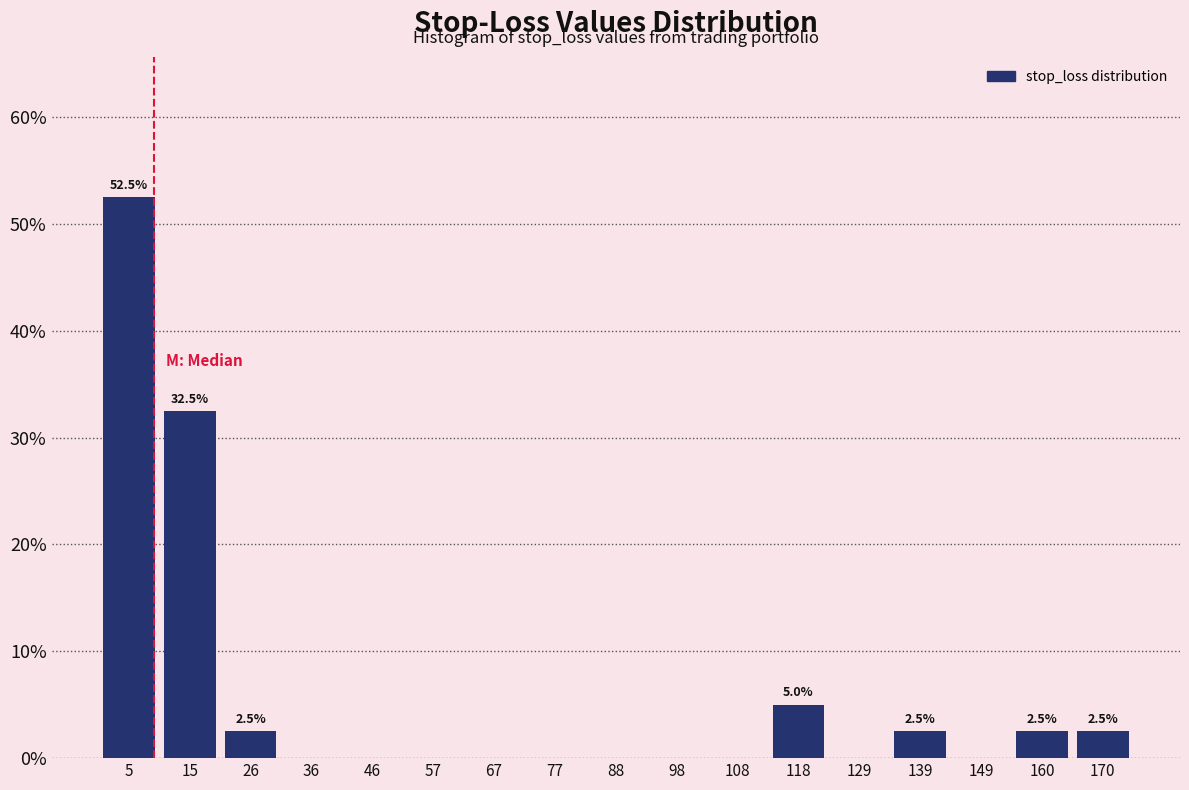

Which range on the x-axis has the tallest bar?

0 to 10